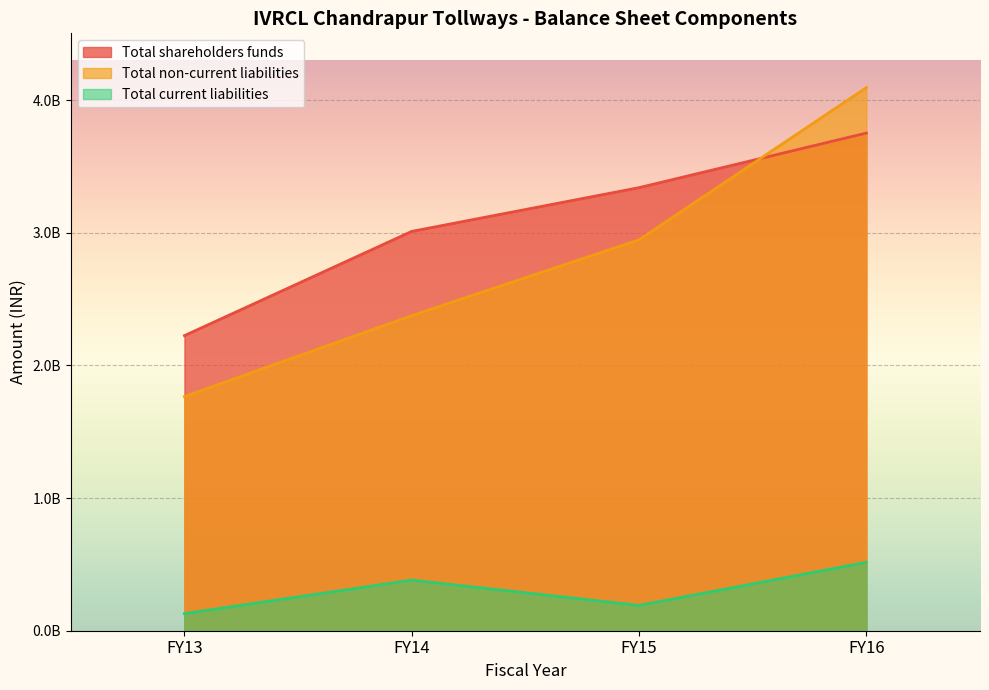

Which label corresponds to the largest value in the chart?

FY16